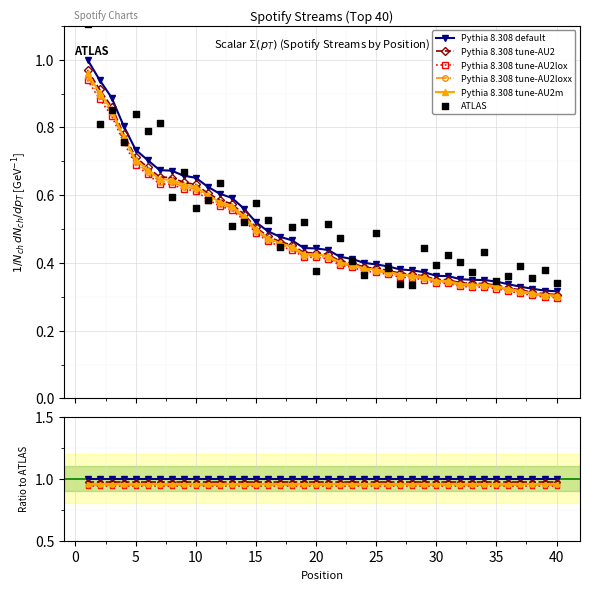

Which series has the widest spread of Y values?

ATLAS